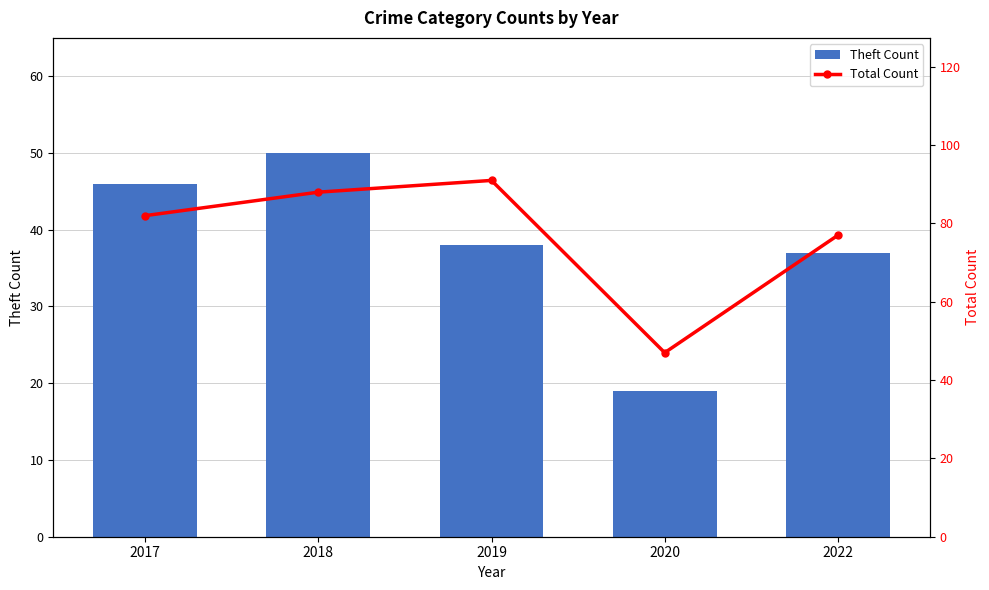

Are the bars grouped side by side (vs. stacked)?

Yes